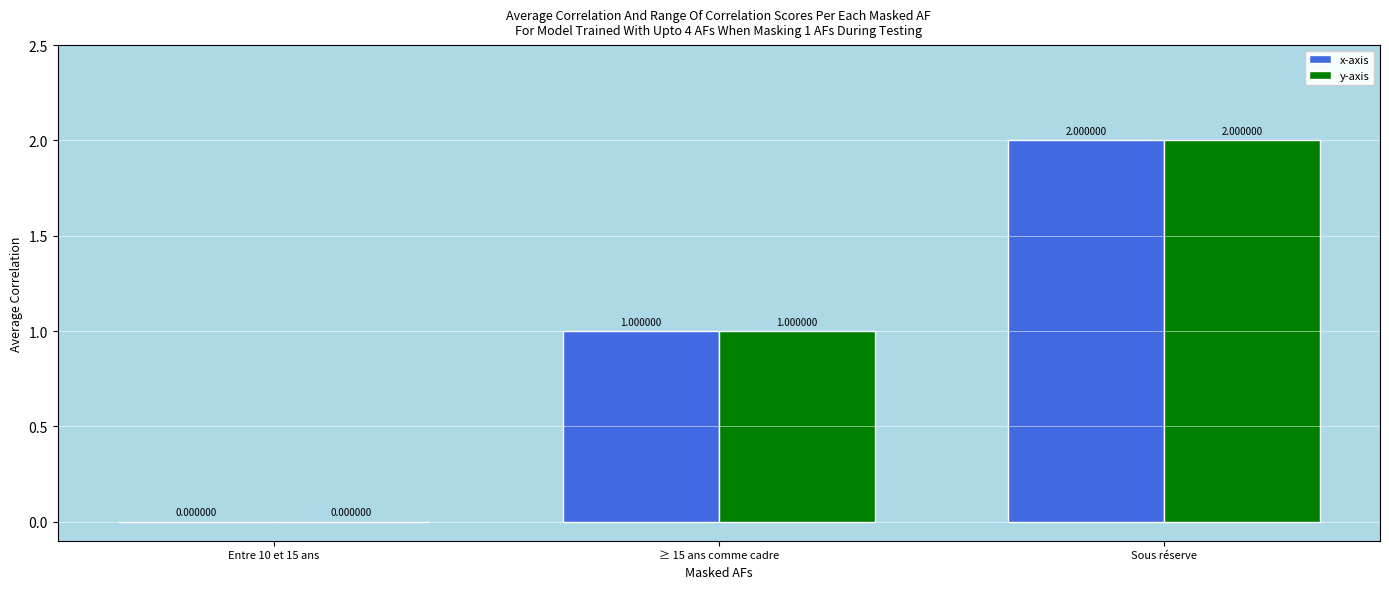

Is the value of x-axis at Sous réserve greater than the value of y-axis at ≥ 15 ans comme cadre?

Yes